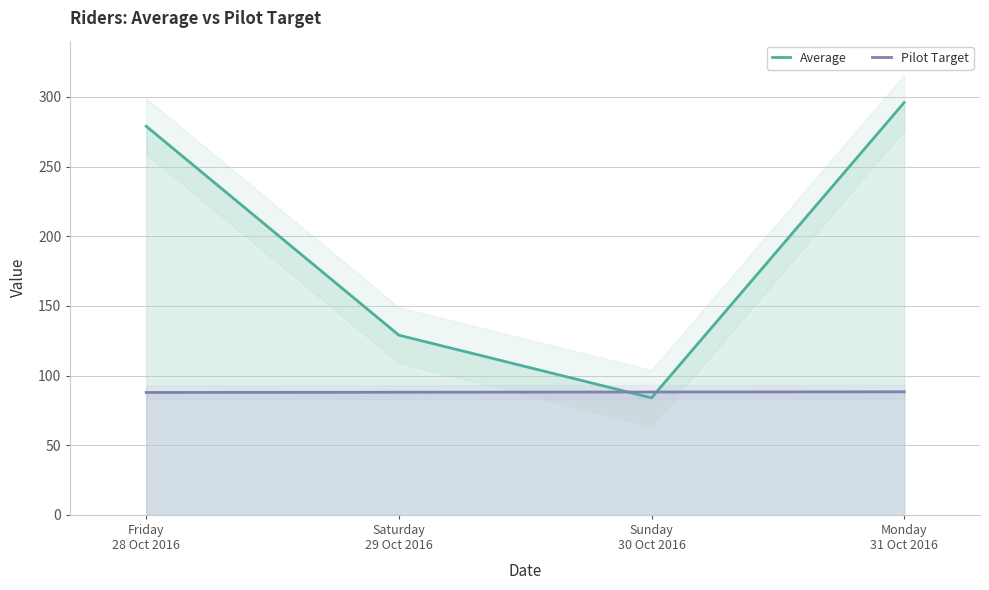

At which category does the chart reach its minimum across all series?

Sunday
30 Oct 2016